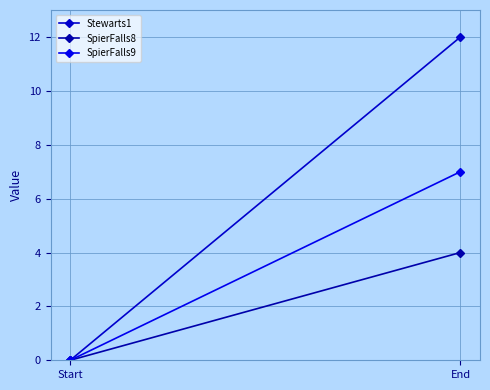

The value of Stewarts1 at End is 19. True or false?

False